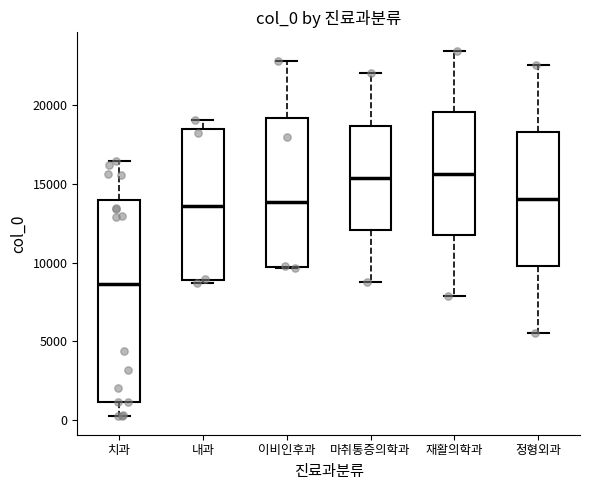

Comparing the boxes themselves (not the whiskers), which one is the tallest?

치과